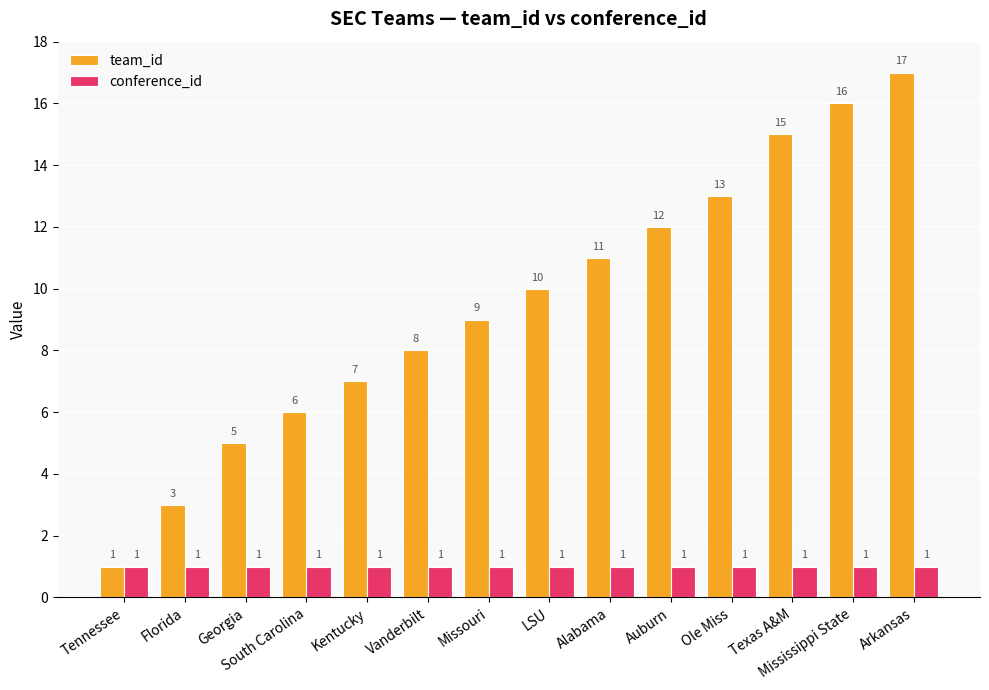

How many series are shown in this chart?

2